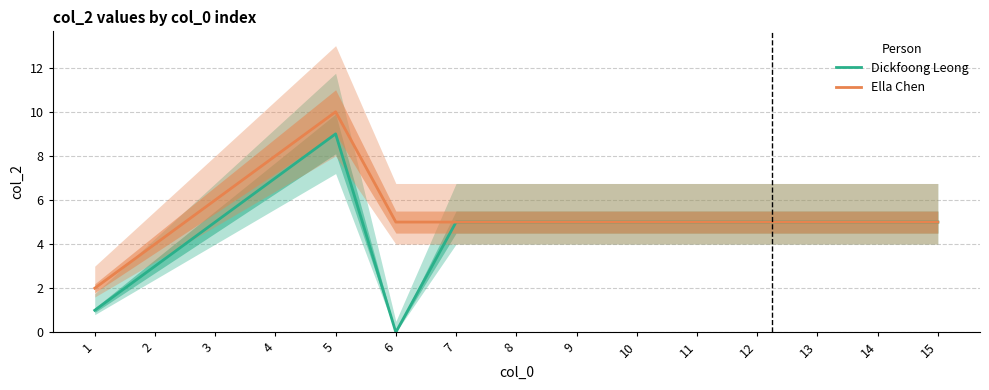

List the series in order of their overall mean, highest first.

Ella Chen, Dickfoong Leong